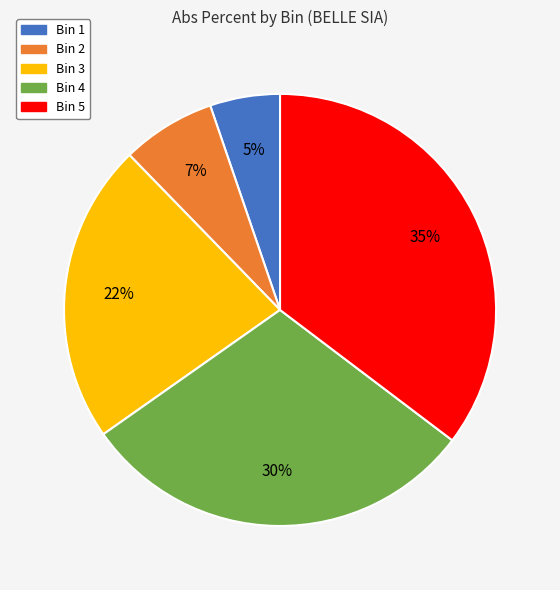

Is there a majority slice in this chart?

No